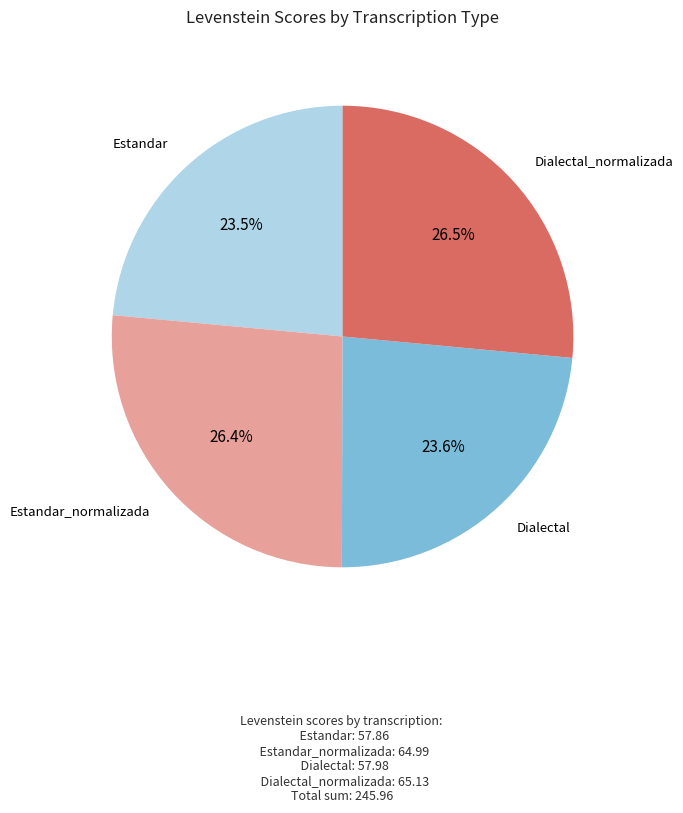

What is the ratio of the value at Estandar to the value at Estandar_normalizada?

0.9